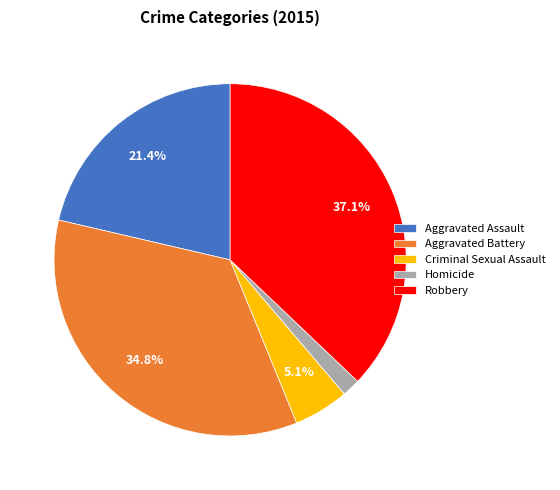

Is there a majority slice in this chart?

No